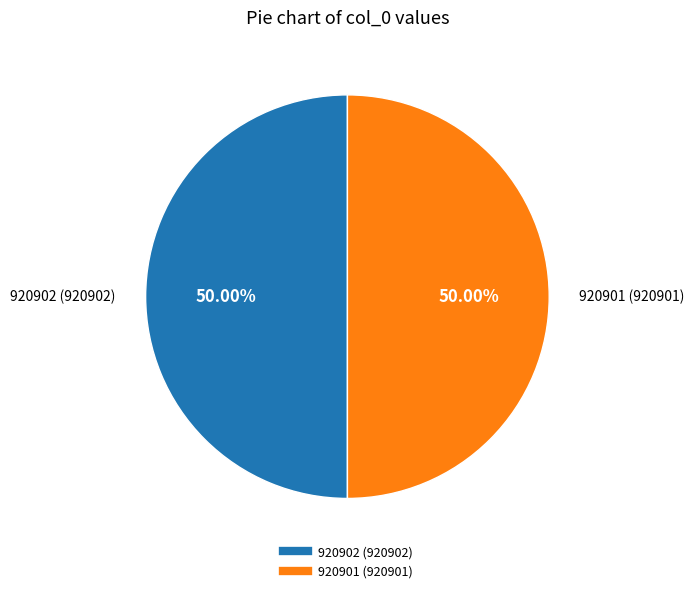

True or false: 920901 accounts for 63% of the total.

False